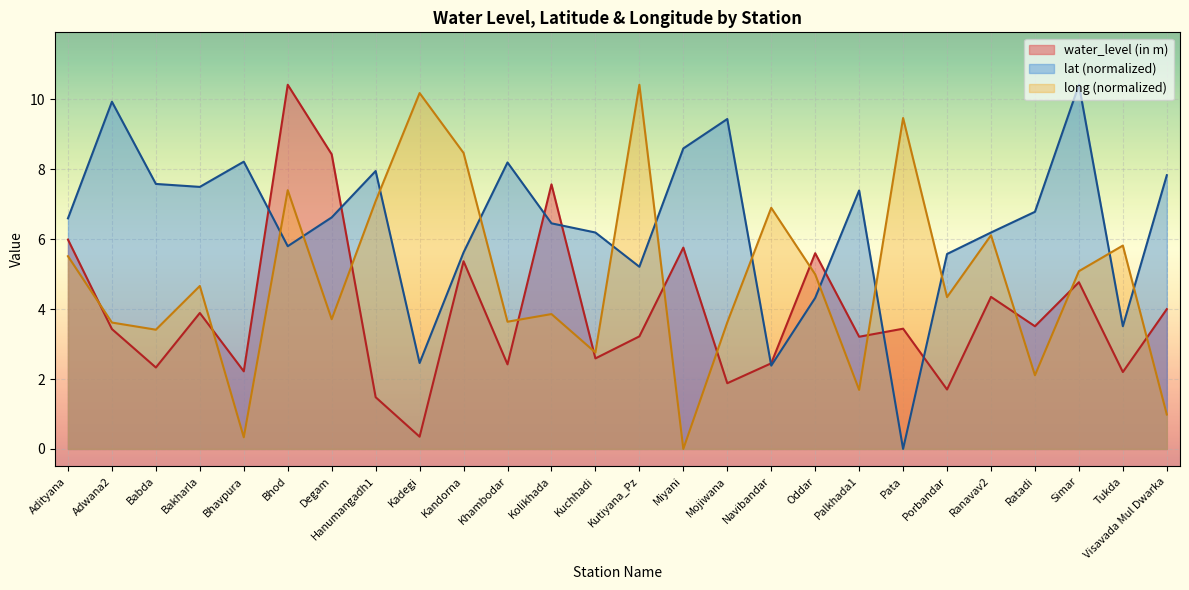

Reading left to right, list all the values displayed in this chart.

water_level (in m): Adityana=6.0	Adwana2=3.4	Babda=2.3	Bakharla=3.9	Bhavpura=2.2	Bhod=10.4	Degam=8.4	Hanumangadh1=1.5	Kadegi=0.3	Kandorna=5.4	Khambodar=2.4	Kolikhada=7.6	Kuchhadi=2.6	Kutiyana_Pz=3.2	Miyani=5.8	Mojiwana=1.9	Navibandar=2.5	Oddar=5.6	Palkhada1=3.2	Pata=3.4	Porbandar=1.7	Ranavav2=4.3	Ratadi=3.5	Simar=4.8	Tukda=2.2	Visavada Mul Dwarka=4.0
lat: Adityana=6.6	Adwana2=9.9	Babda=7.6	Bakharla=7.5	Bhavpura=8.2	Bhod=5.8	Degam=6.6	Hanumangadh1=8.0	Kadegi=2.5	Kandorna=5.6	Khambodar=8.2	Kolikhada=6.5	Kuchhadi=6.2	Kutiyana_Pz=5.2	Miyani=8.6	Mojiwana=9.4	Navibandar=2.4	Oddar=4.3	Palkhada1=7.4	Pata=0.0	Porbandar=5.6	Ranavav2=6.2	Ratadi=6.8	Simar=10.4	Tukda=3.5	Visavada Mul Dwarka=7.8
long: Adityana=5.5	Adwana2=3.6	Babda=3.4	Bakharla=4.7	Bhavpura=0.3	Bhod=7.4	Degam=3.7	Hanumangadh1=7.1	Kadegi=10.2	Kandorna=8.5	Khambodar=3.6	Kolikhada=3.9	Kuchhadi=2.8	Kutiyana_Pz=10.4	Miyani=0.0	Mojiwana=3.6	Navibandar=6.9	Oddar=5.0	Palkhada1=1.7	Pata=9.5	Porbandar=4.3	Ranavav2=6.1	Ratadi=2.1	Simar=5.1	Tukda=5.8	Visavada Mul Dwarka=1.0